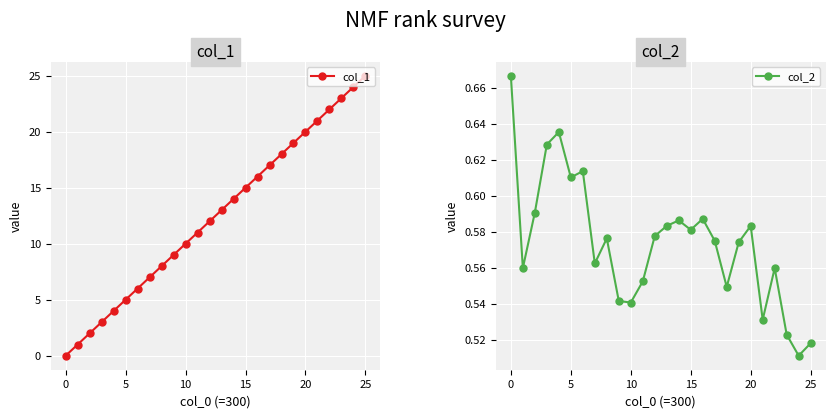

True or false: col_1 has more than 0 points higher than both neighbors.

False